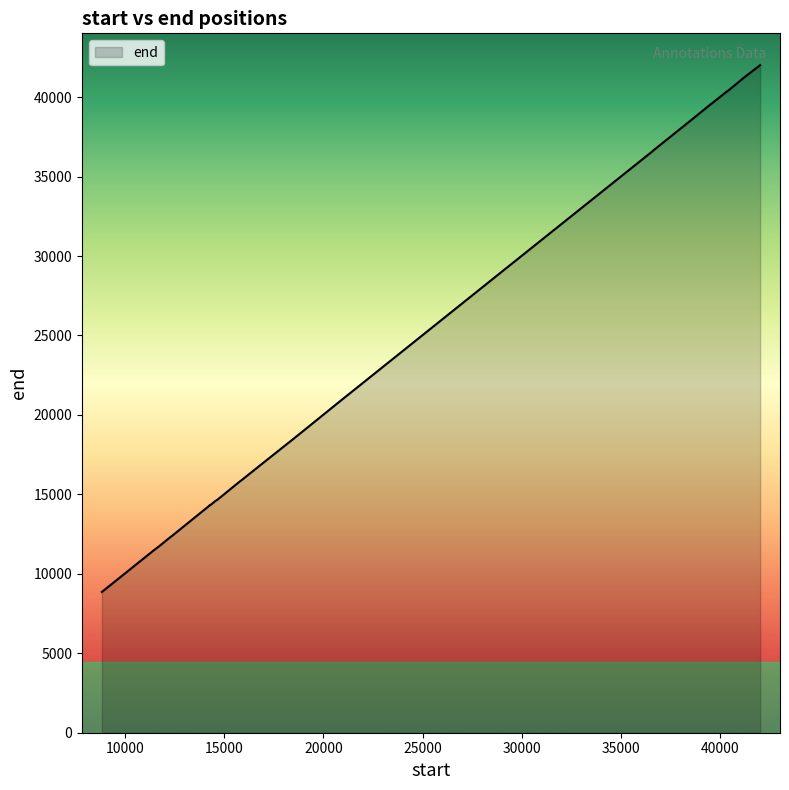

At which category does the data reach its first local valley?

11478